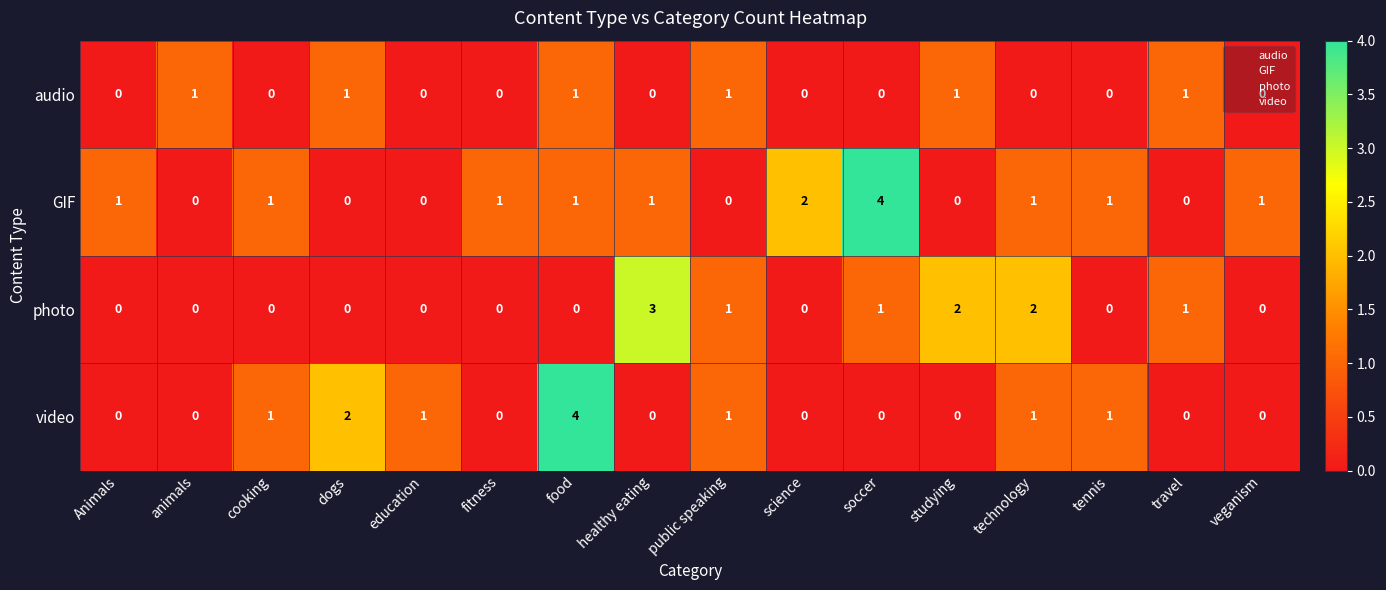

Is the value of audio at science greater than the value of video at dogs?

No